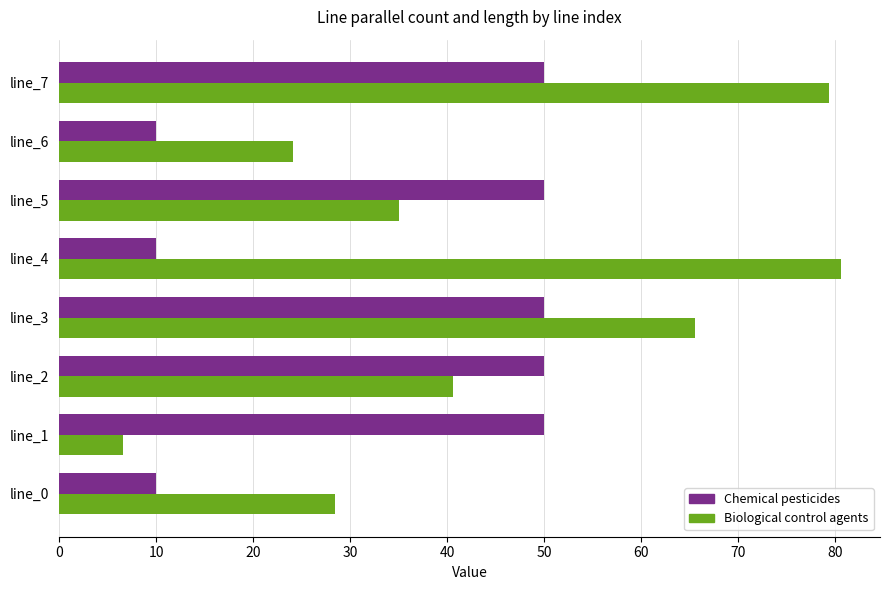

What is the spread (max minus min) of values at line_6?

14.1